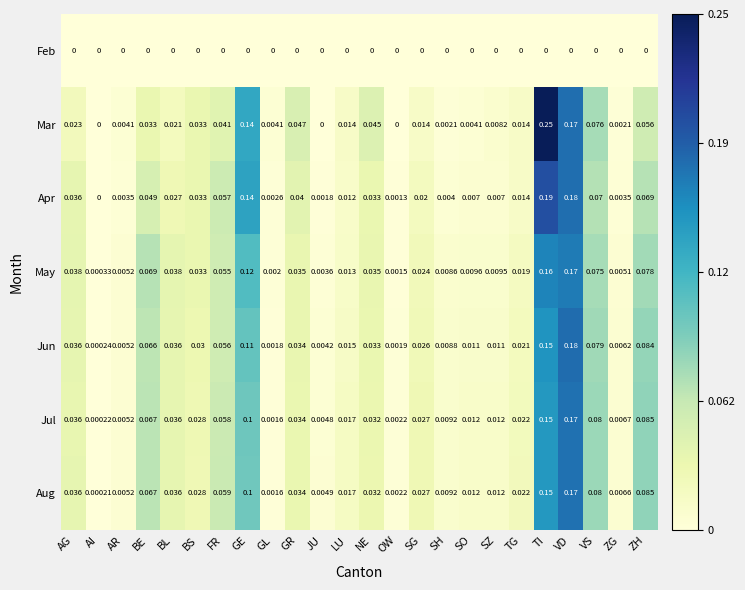

Which category has the highest value across all series?

TI